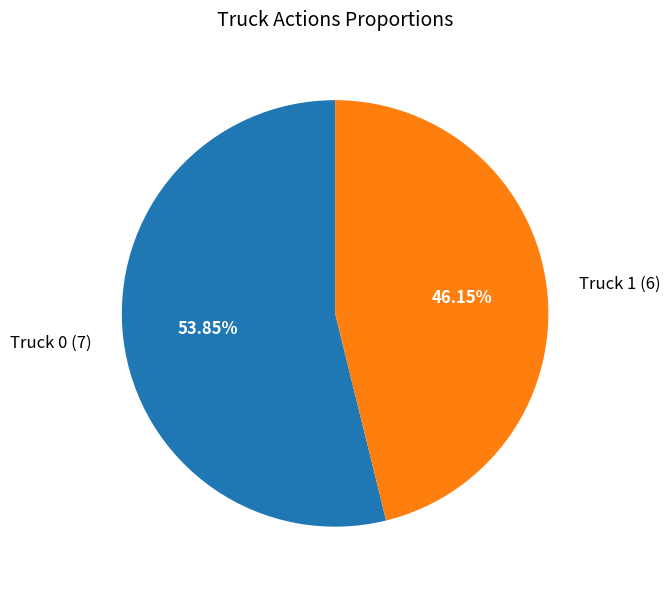

Is it true that Truck 0 is 64% of the pie?

False